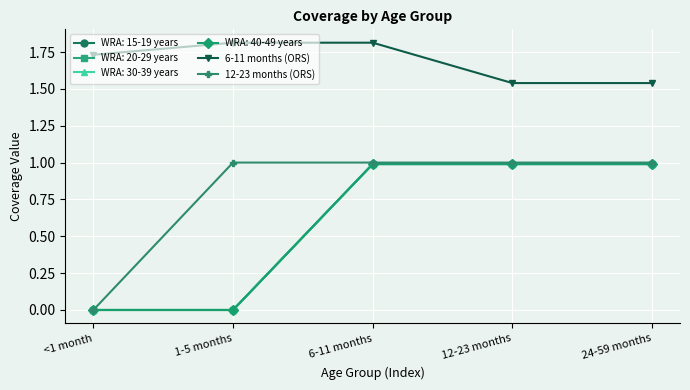

True or false: 12-23 months (ORS) and 6-11 months (ORS) cross at least once.

False